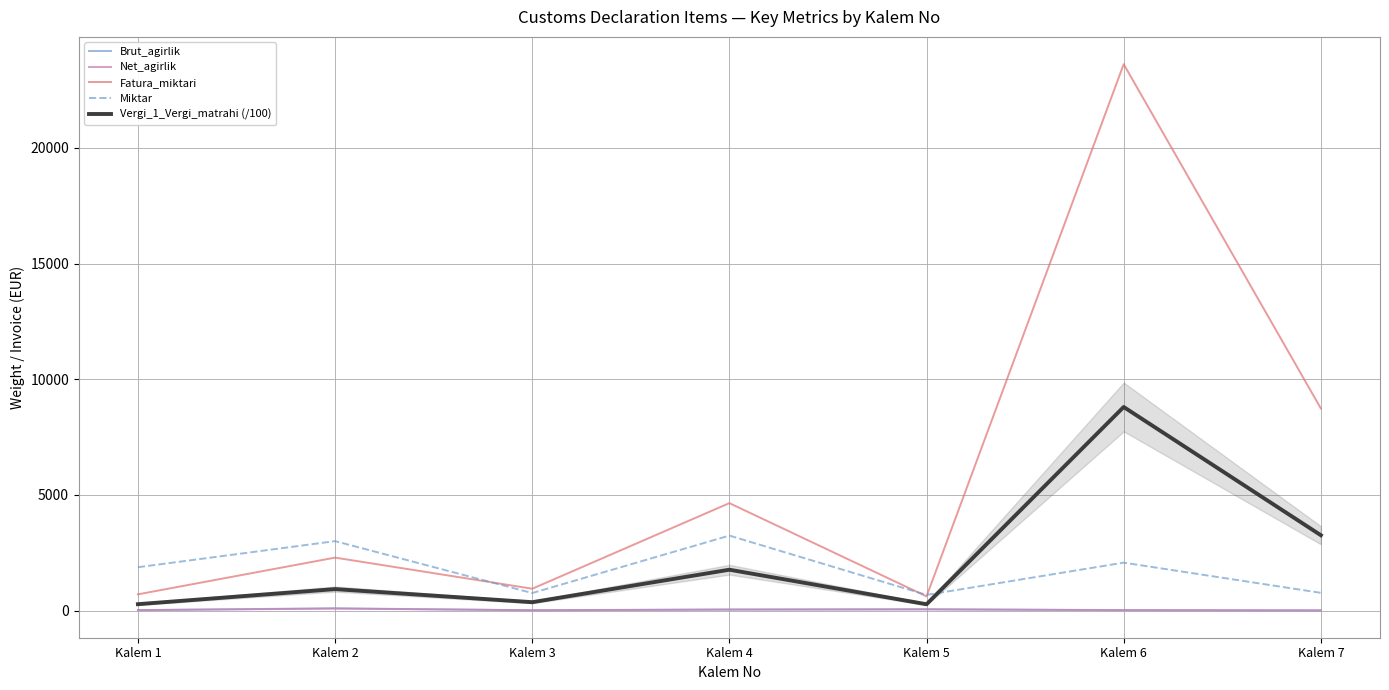

At which label does Miktar first exceed 1872?

Kalem 2